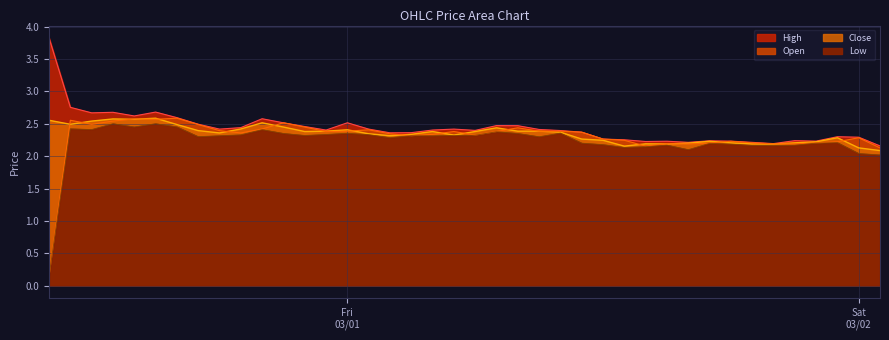

How many data points does each series have?

40